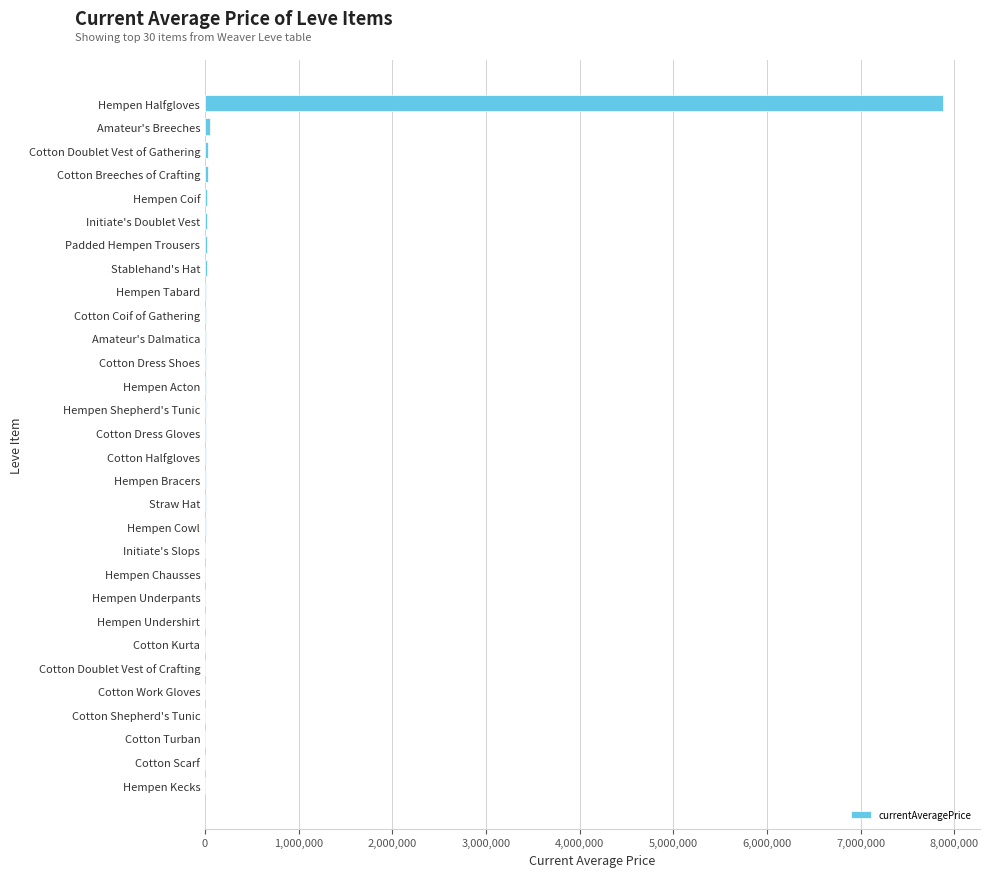

What is the maximum value shown in the chart?

7879375.0